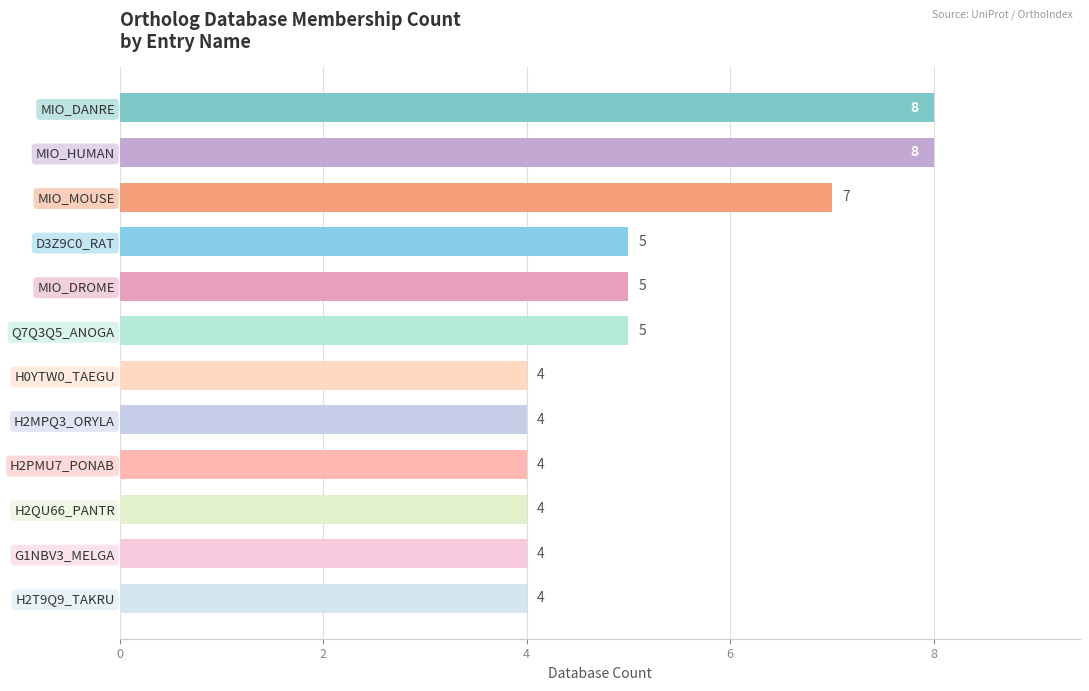

Are the bars horizontal?

Yes